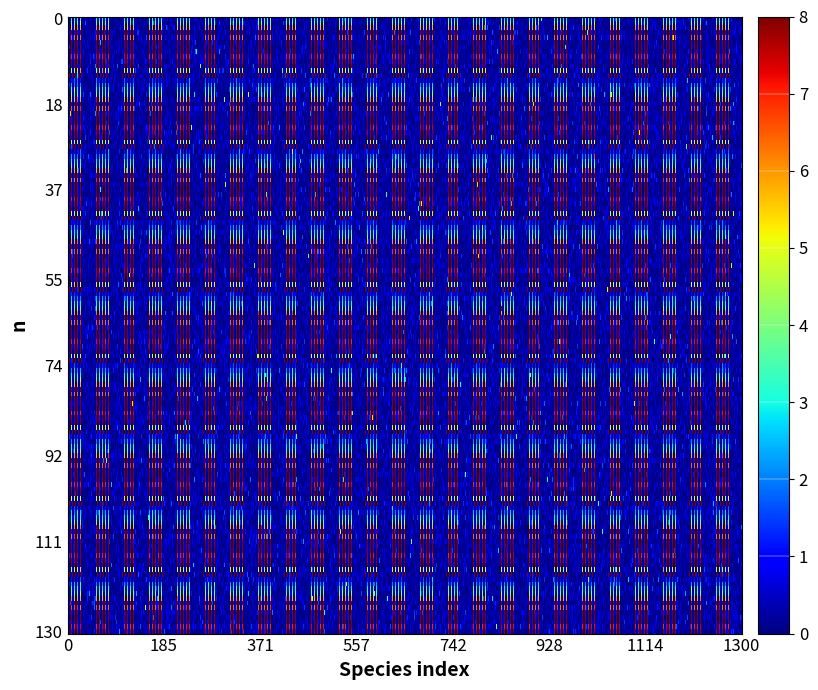

Between 2 and 4, which is larger?

2